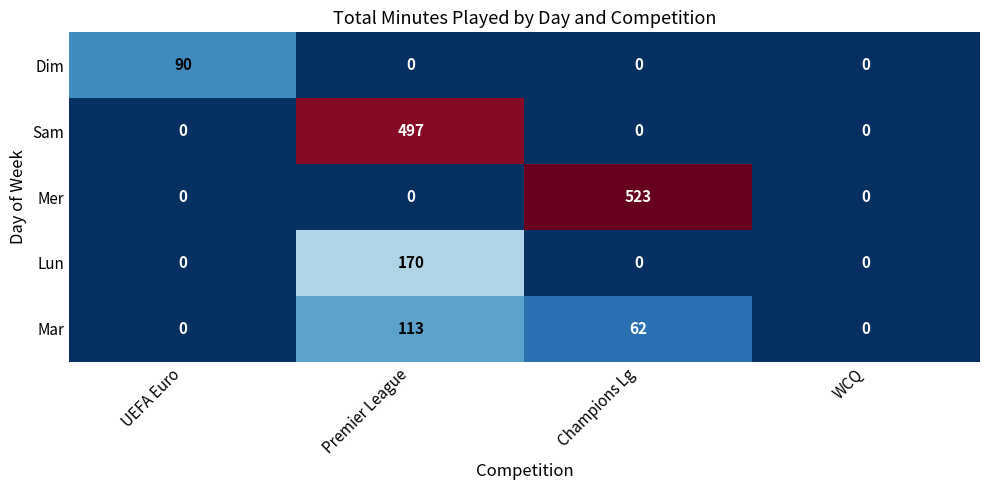

Between UEFA Euro and Champions Lg, which series saw the biggest shift?

Mer